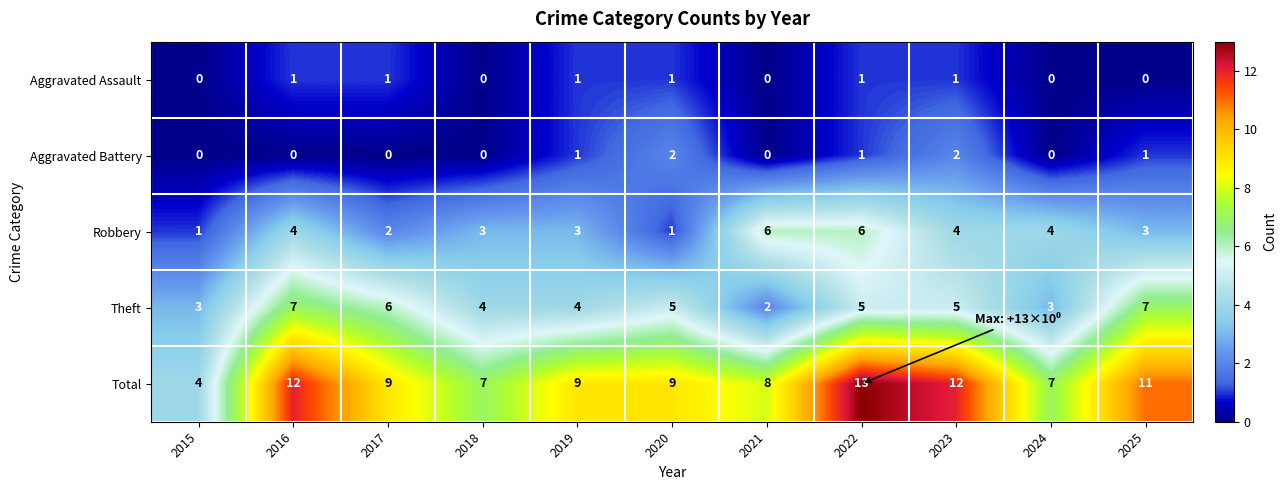

What is the average value of the Robbery series?

3